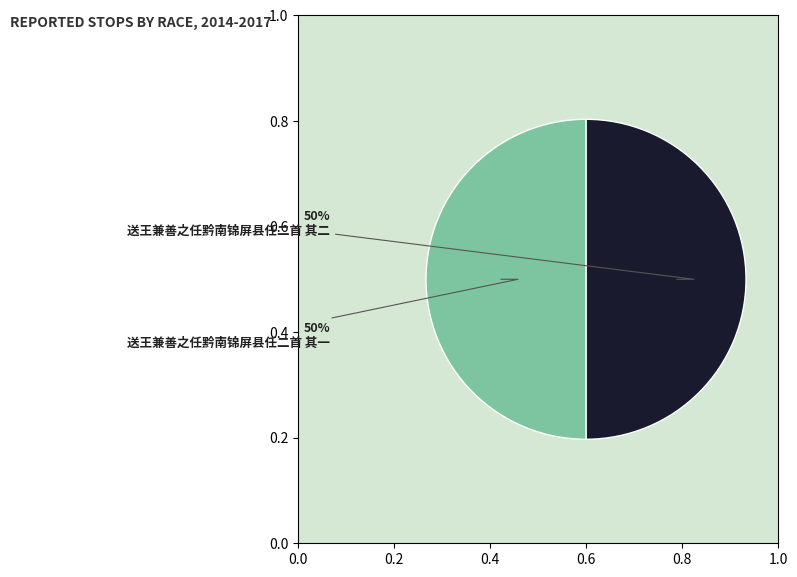

To the nearest percent, what is the average slice percentage?

50%